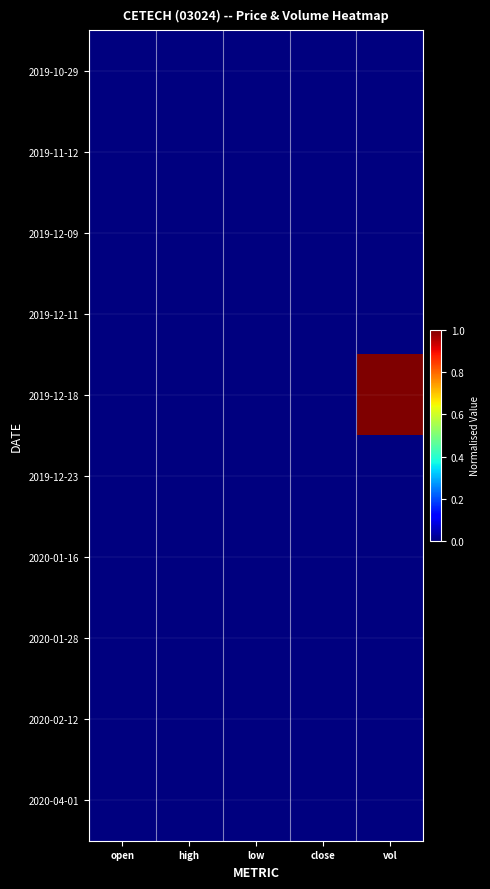

Which category has the lowest value across all series?

open